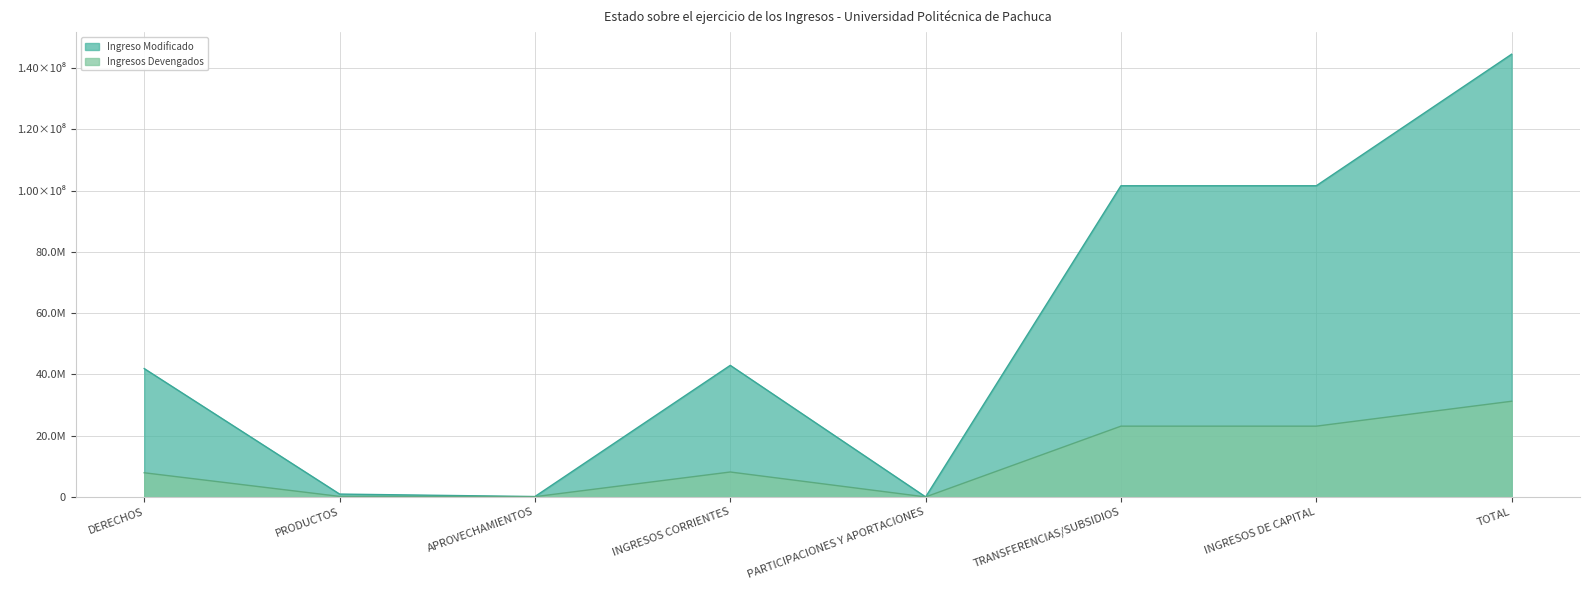

What is the spread (max minus min) of values at TRANSFERENCIAS/SUBSIDIOS?

78507478.0